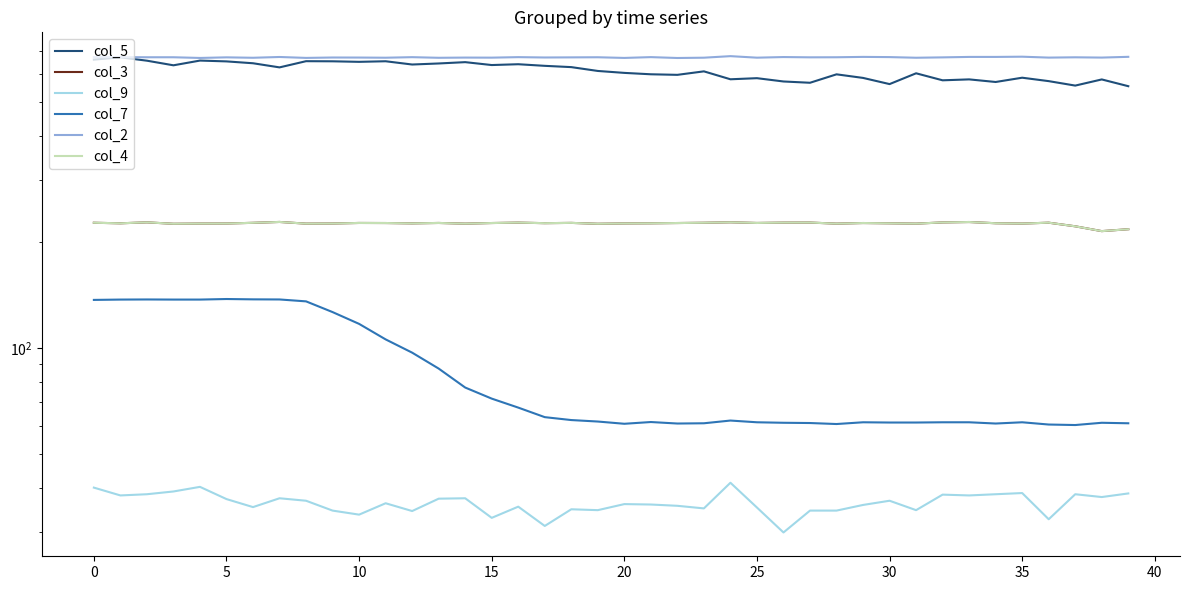

Which label corresponds to the smallest value in the chart?

26